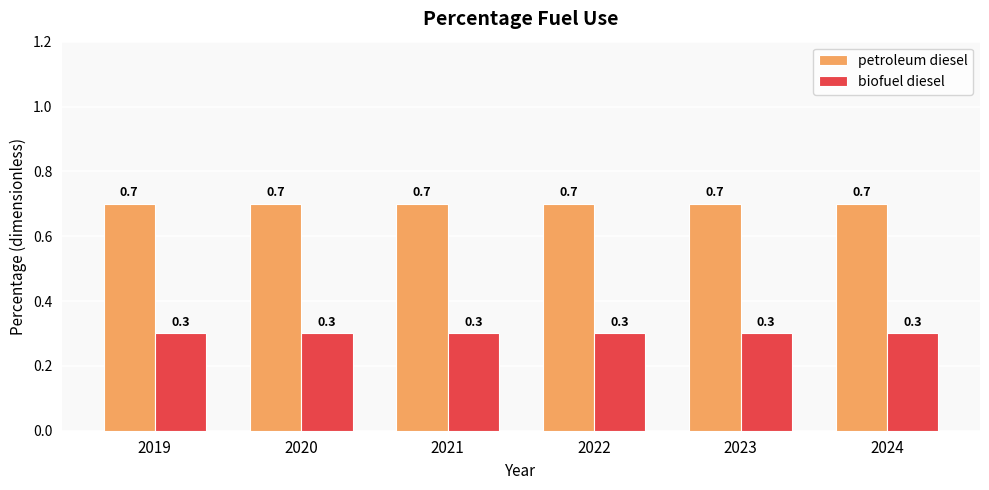

Reading left to right, what are all the values shown in this chart?

petroleum diesel: 2019=0.7	2020=0.7	2021=0.7	2022=0.7	2023=0.7	2024=0.7
biofuel diesel: 2019=0.3	2020=0.3	2021=0.3	2022=0.3	2023=0.3	2024=0.3